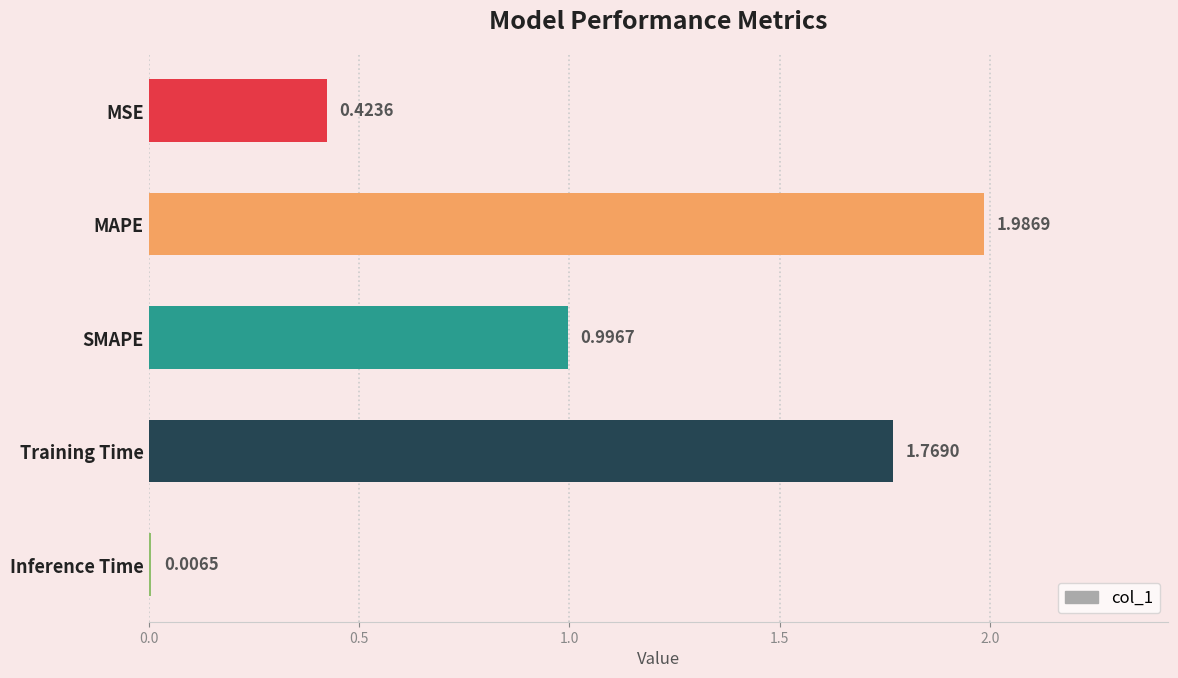

Between Training Time and SMAPE, which is larger?

Training Time